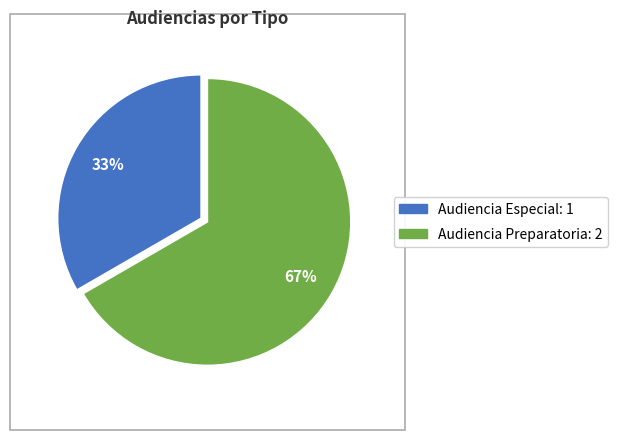

Between Audiencia Preparatoria and Audiencia Especial, which is larger?

Audiencia Preparatoria